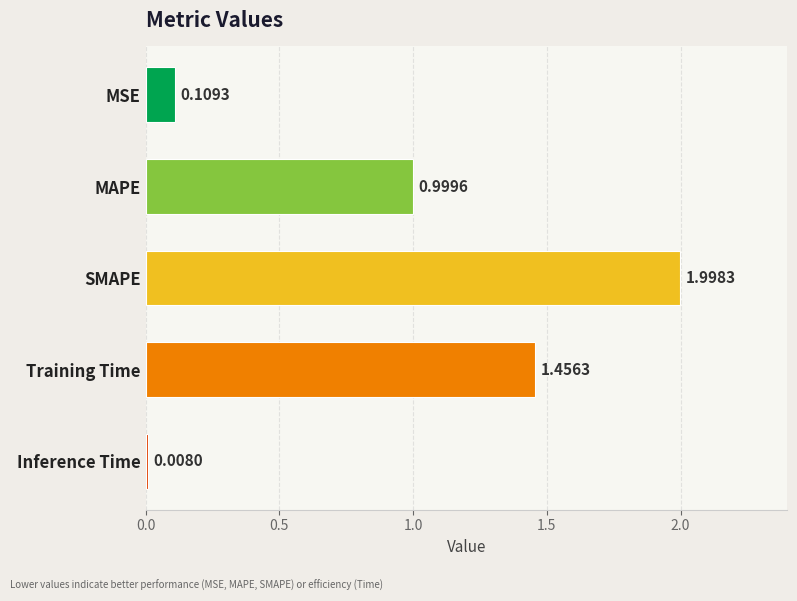

What is the sum of the values at SMAPE and MSE?

2.1